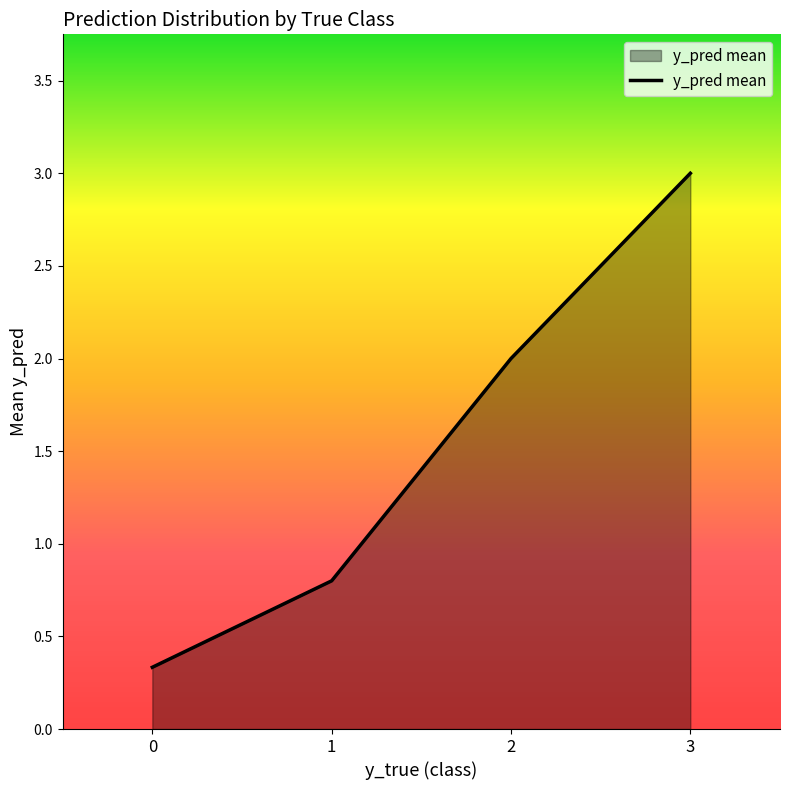

What value does the data have at 1?

0.8